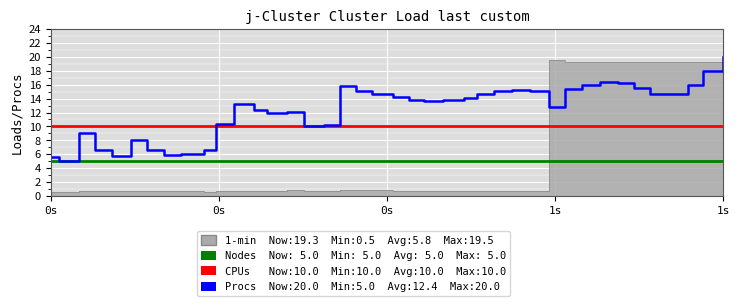

What is the maximum value shown in the chart?

20.0